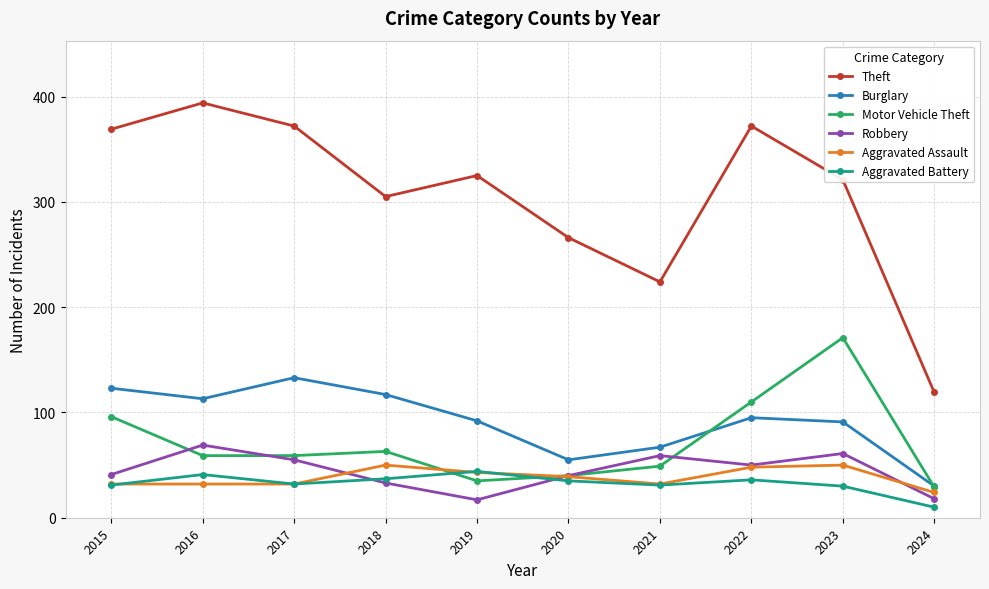

What are all the series names shown in the legend?

Theft, Burglary, Motor Vehicle Theft, Robbery, Aggravated Assault, Aggravated Battery